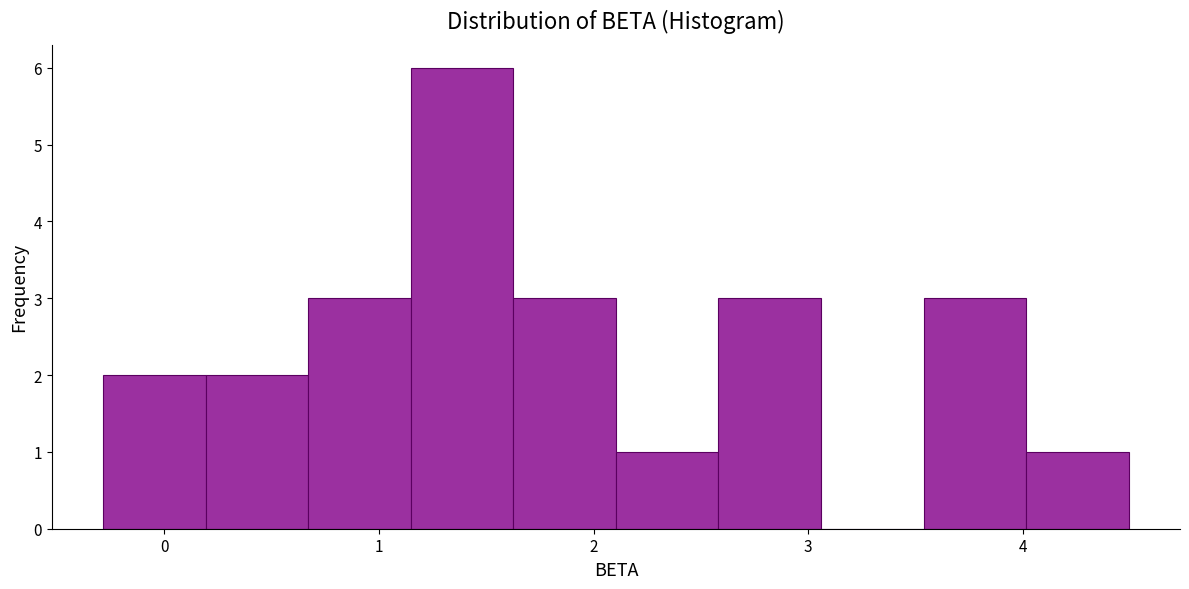

Reading left to right, list every bar in this chart as the range it spans on the x-axis followed by its height. Neither the bar edges nor the heights are printed on the chart, so give them approximately, as read against the axes.

-0.3 to 0.2: 2
0.2 to 0.7: 2
0.7 to 1.1: 3
1.1 to 1.6: 6
1.6 to 2.1: 3
2.1 to 2.6: 1
2.6 to 3.1: 3
3.1 to 3.5: 0
3.5 to 4.0: 3
4.0 to 4.5: 1